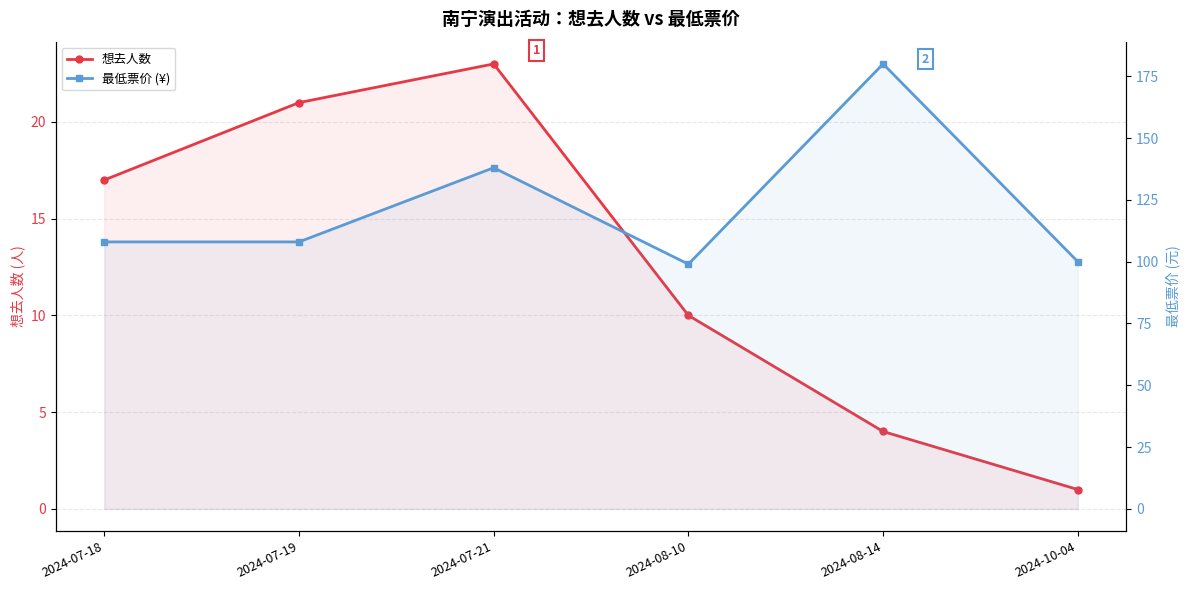

True or false: 想去人数 and 最低票价 (¥) cross at least once.

False